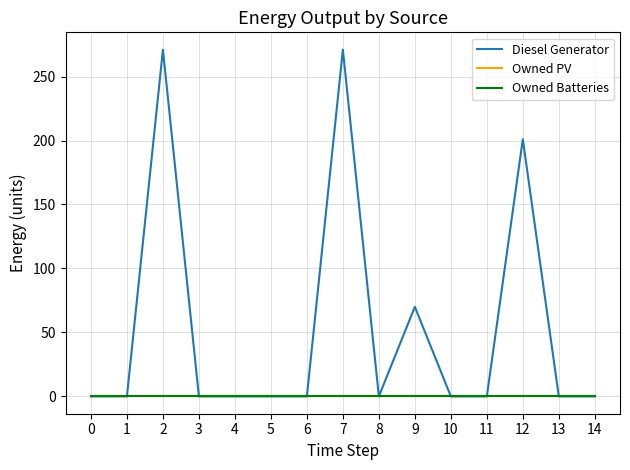

True or false: Owned Batteries has more than 2 points higher than both neighbors.

False